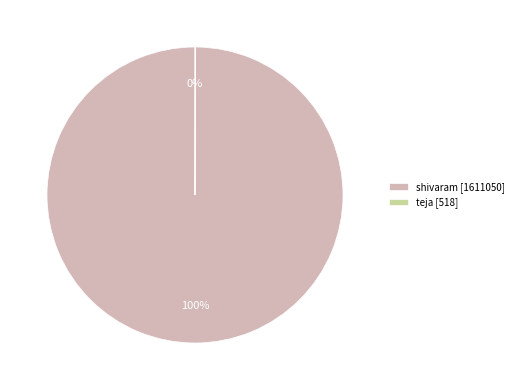

Is shivaram [1611050] the majority of the pie?

Yes